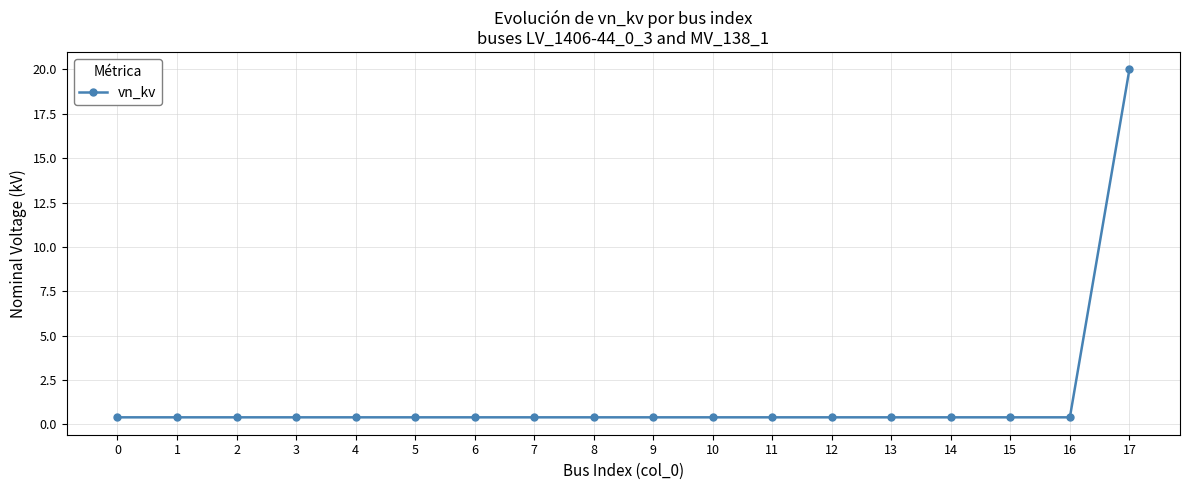

What is the difference between the maximum and minimum values?

19.6